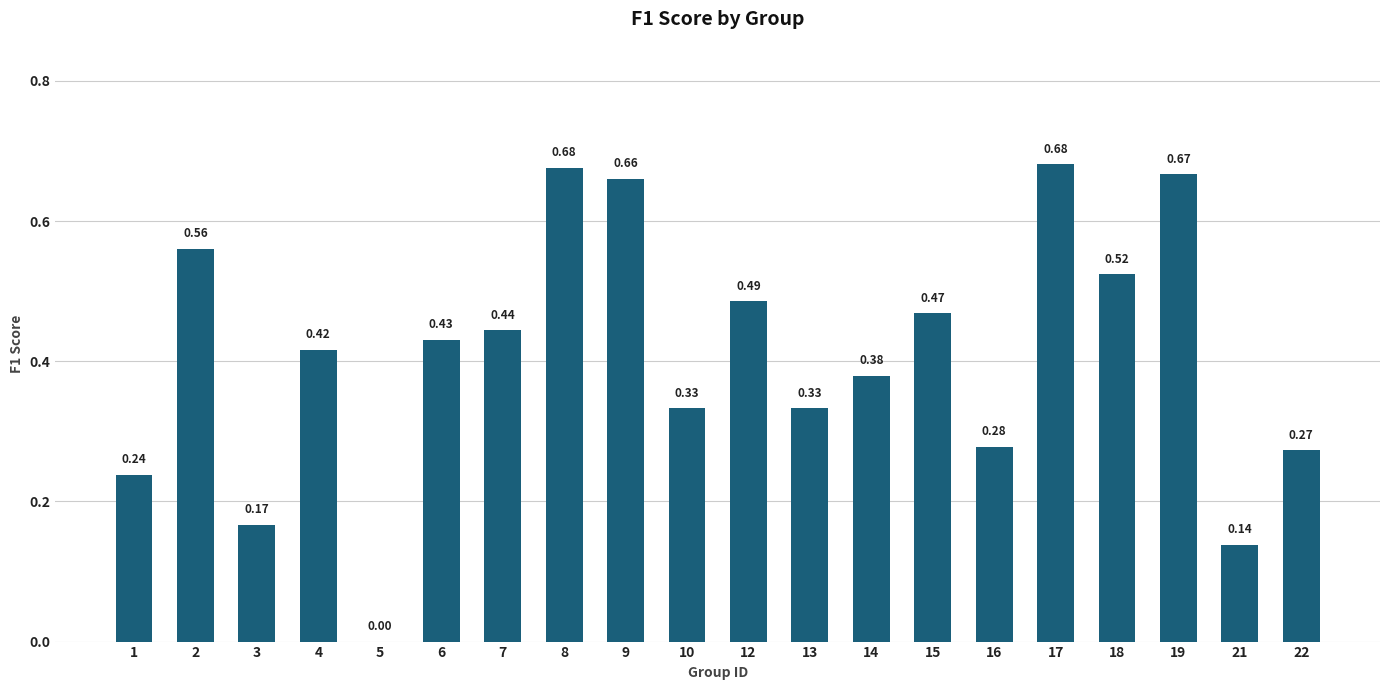

Between 4 and 16, which is larger?

4